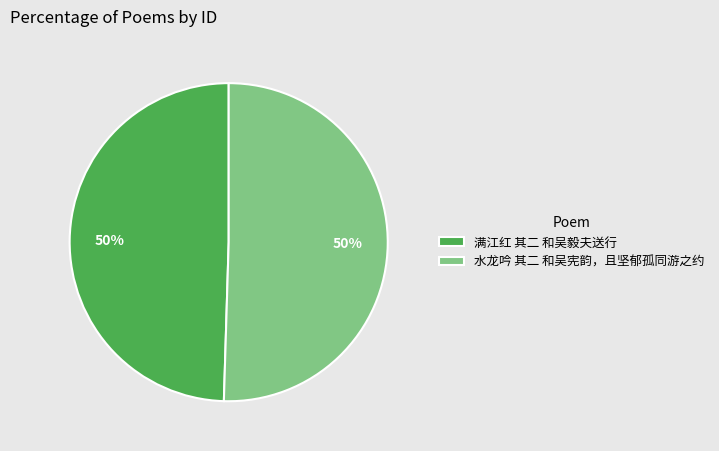

To the nearest percent, what is the combined percentage of 水龙吟 其二 和吴宪韵，且坚郁孤同游之约 and 满江红 其二 和吴毅夫送行?

100%